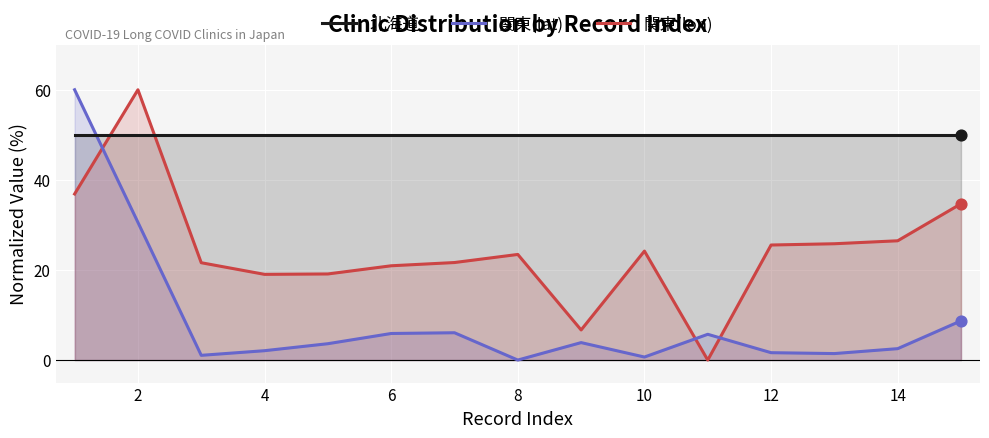

Which series has the widest spread of Y values?

関東(lat)